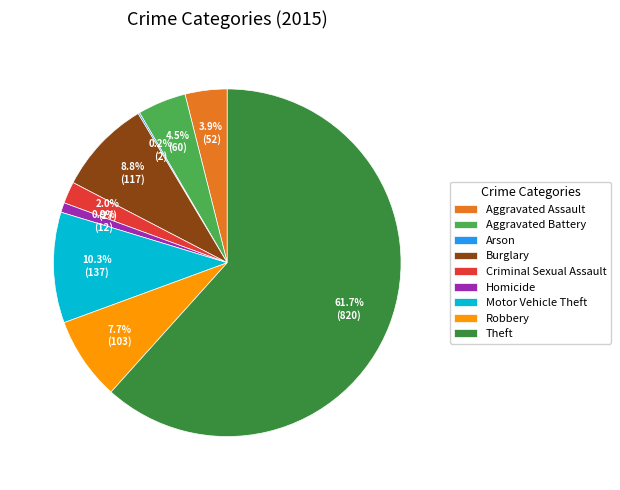

What percentage do Burglary and Robbery together represent?

16.5%